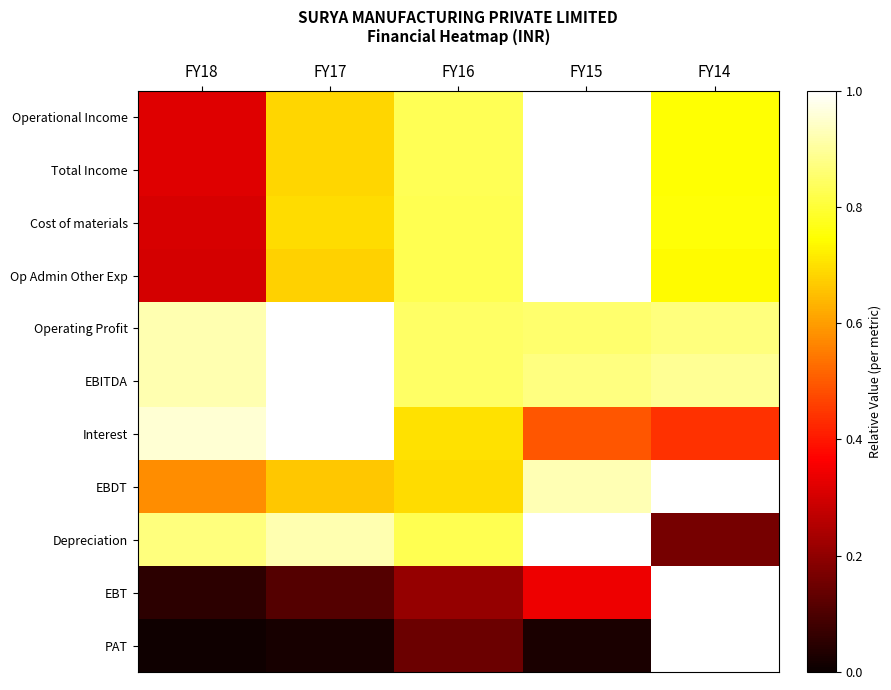

Reading left to right, what are all the values shown in this chart?

Operational Income: FY18=0.3	FY17=0.7	FY16=0.8	FY15=1.0	FY14=0.7
Total Income: FY18=0.3	FY17=0.7	FY16=0.8	FY15=1.0	FY14=0.7
Cost of materials: FY18=0.3	FY17=0.7	FY16=0.8	FY15=1.0	FY14=0.8
Op Admin Other Exp: FY18=0.3	FY17=0.7	FY16=0.8	FY15=1.0	FY14=0.7
Operating Profit: FY18=0.9	FY17=1.0	FY16=0.8	FY15=0.9	FY14=0.9
EBITDA: FY18=0.9	FY17=1.0	FY16=0.8	FY15=0.9	FY14=0.9
Interest: FY18=1.0	FY17=1.0	FY16=0.7	FY15=0.5	FY14=0.4
EBDT: FY18=0.6	FY17=0.7	FY16=0.7	FY15=0.9	FY14=1.0
Depreciation: FY18=0.9	FY17=0.9	FY16=0.8	FY15=1.0	FY14=0.2
EBT: FY18=0.1	FY17=0.1	FY16=0.2	FY15=0.3	FY14=1.0
PAT: FY18=0.0	FY17=0.0	FY16=0.1	FY15=0.0	FY14=1.0